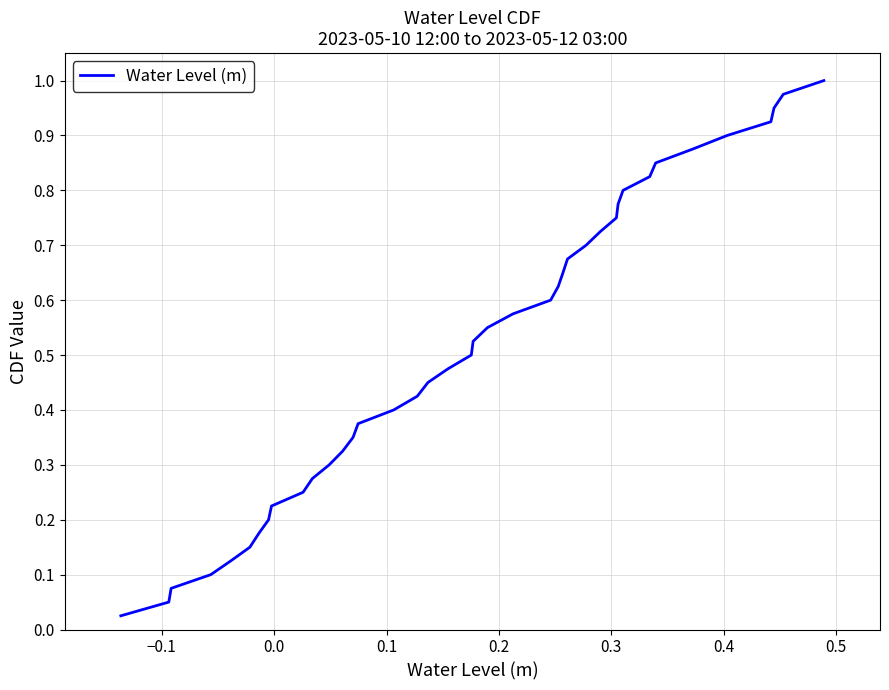

Does the chart have visible grid lines?

Yes